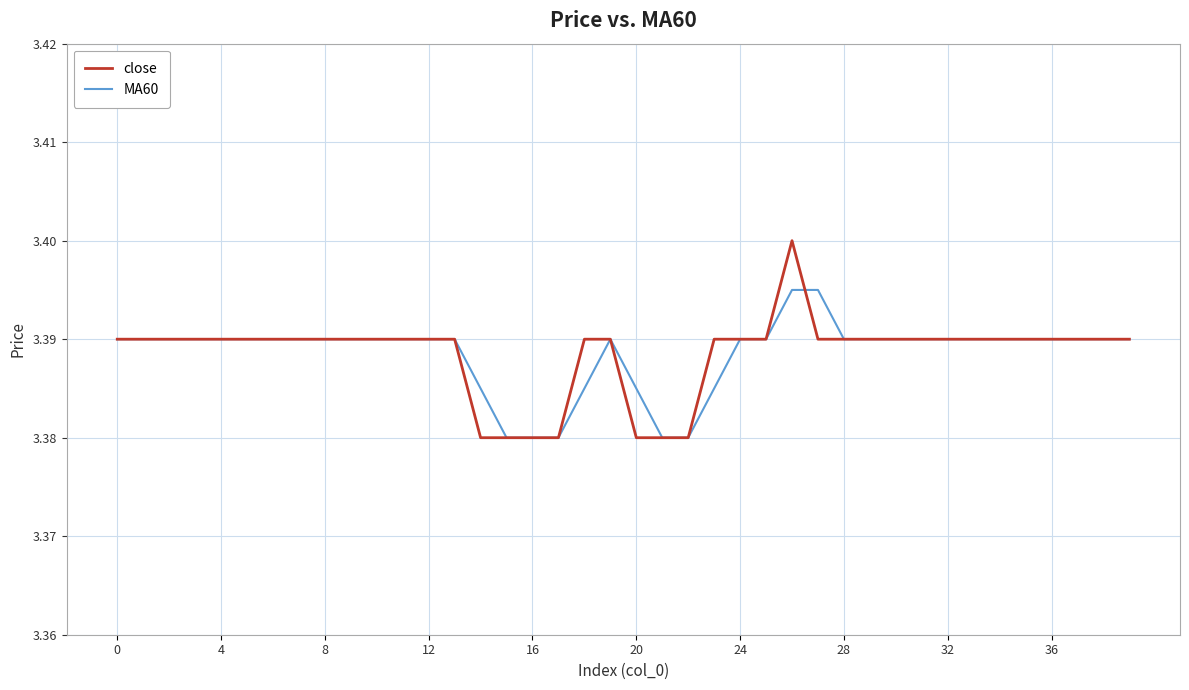

List the series in order of their peak value, lowest first.

MA60, close